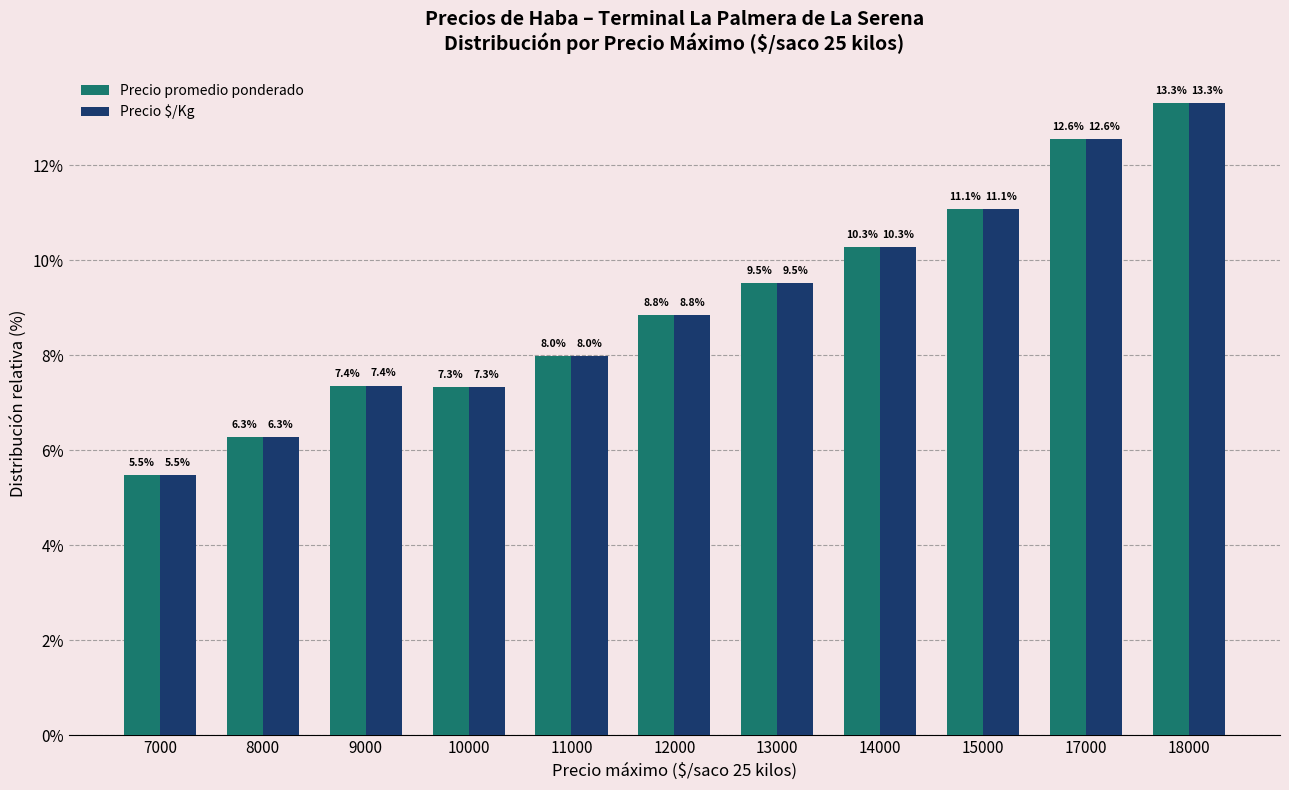

What is the sum of all Precio $/Kg values?

100.0